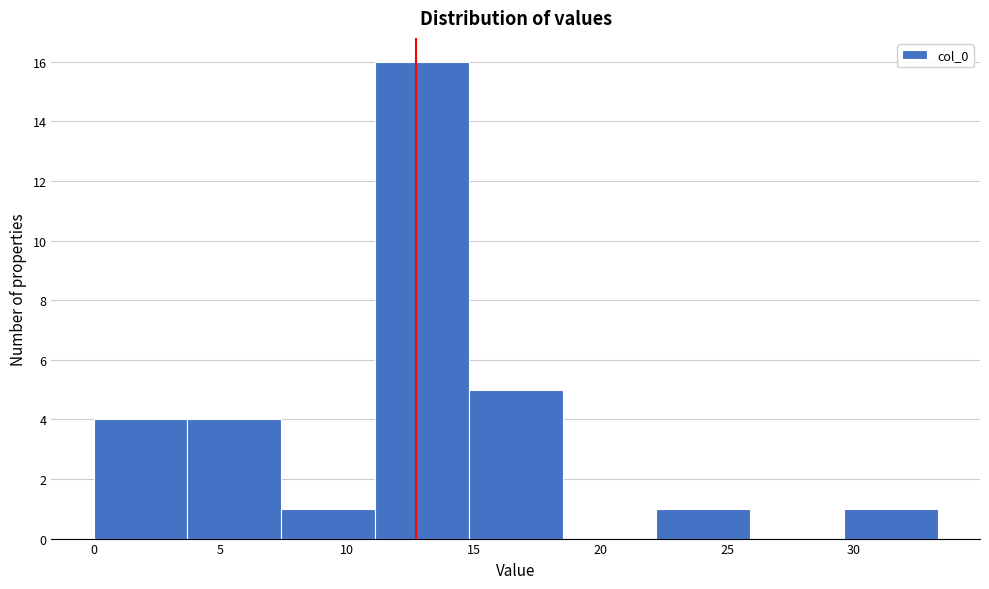

Over which range of the x-axis is the bar tallest?

11.1 to 14.8